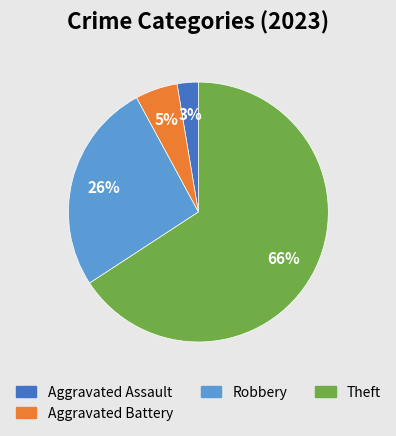

Does any single category account for the majority?

Yes